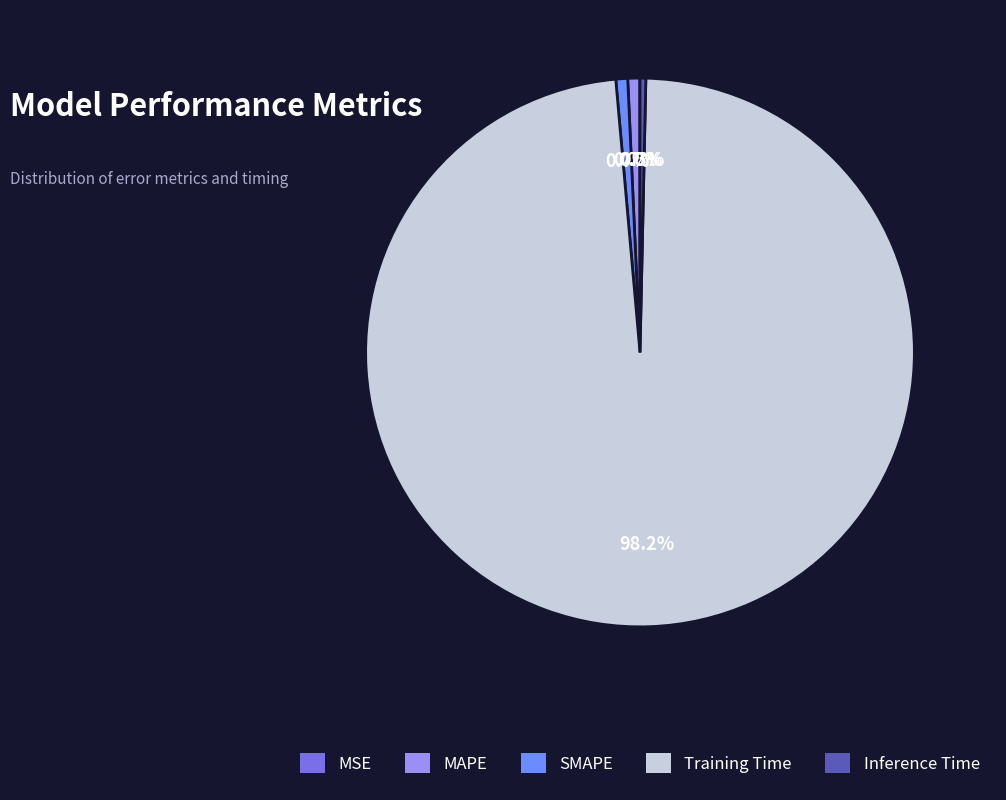

Which category accounts for the majority?

Training Time